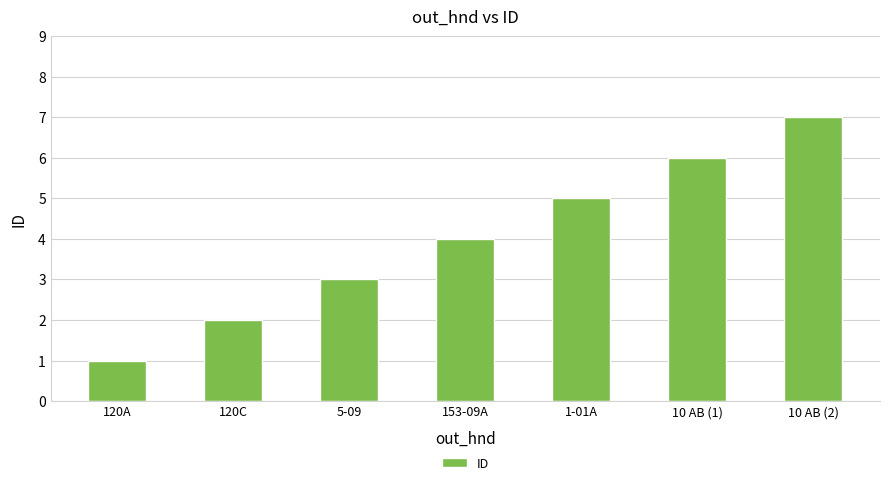

What is the label of the 1st bar from the left?

120A